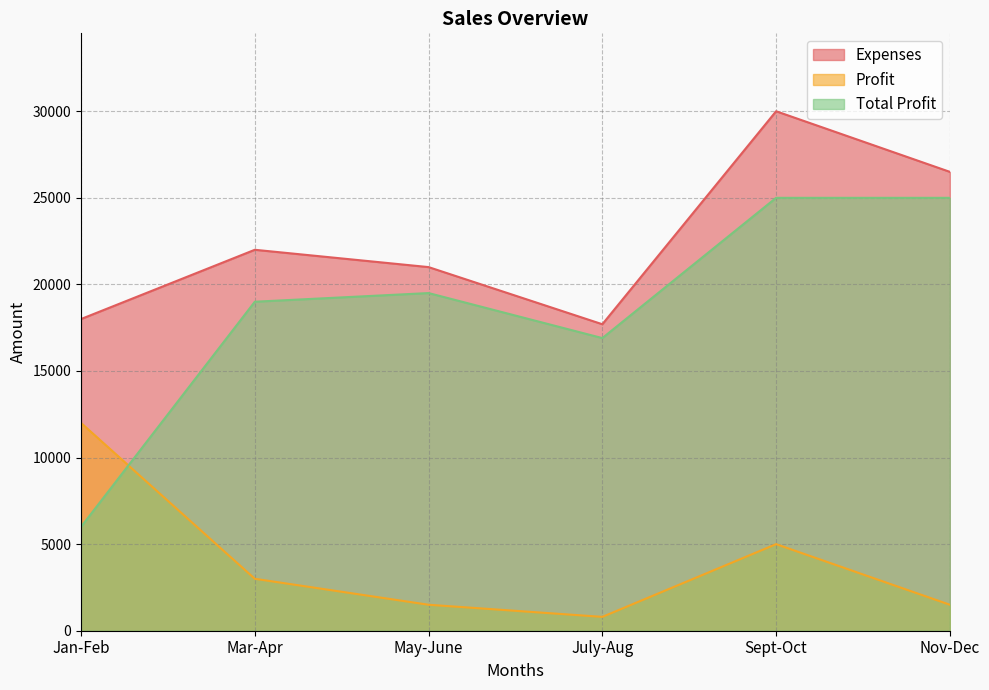

Which series changed the most between May-June and July-Aug?

Expenses